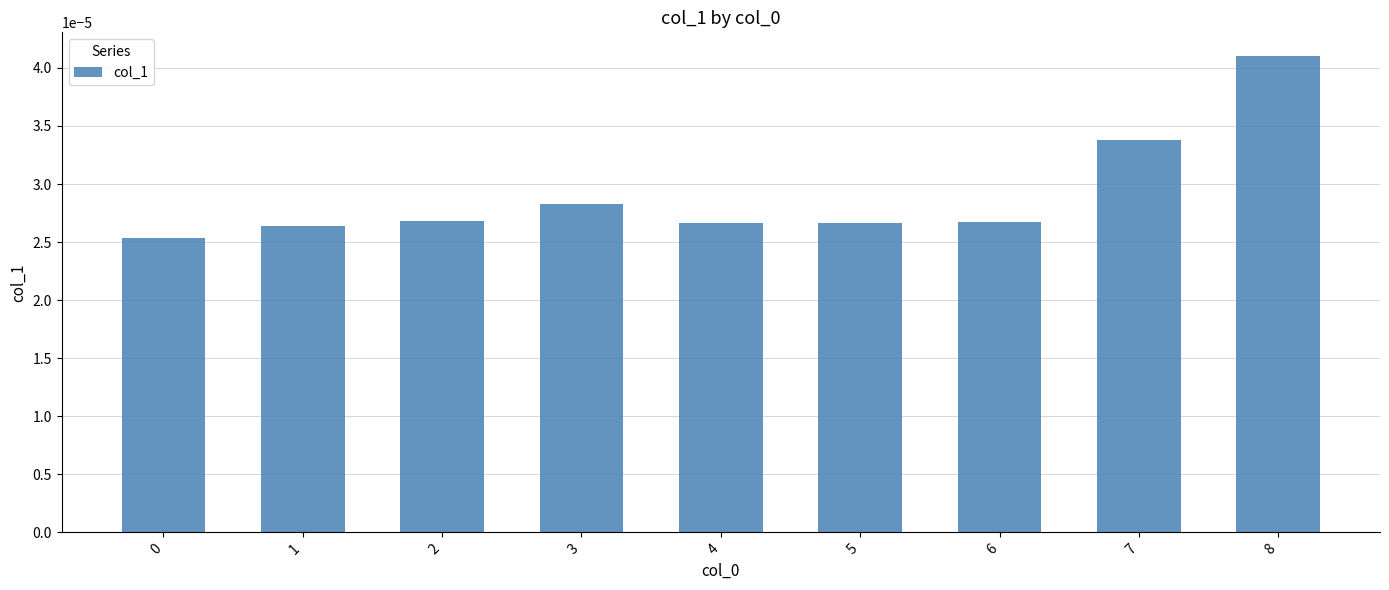

At which category does the chart reach its peak across all series?

8